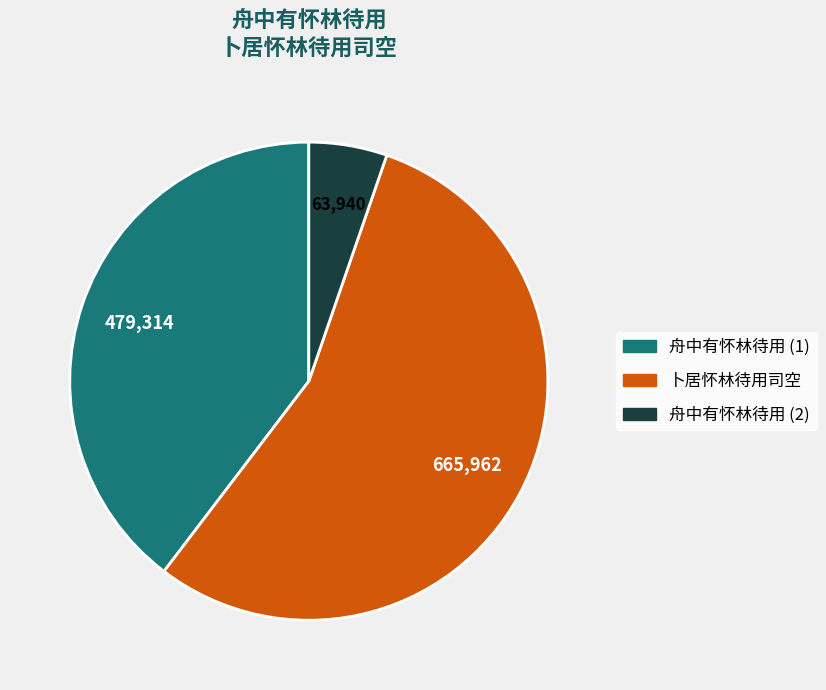

Does any single category account for the majority?

Yes